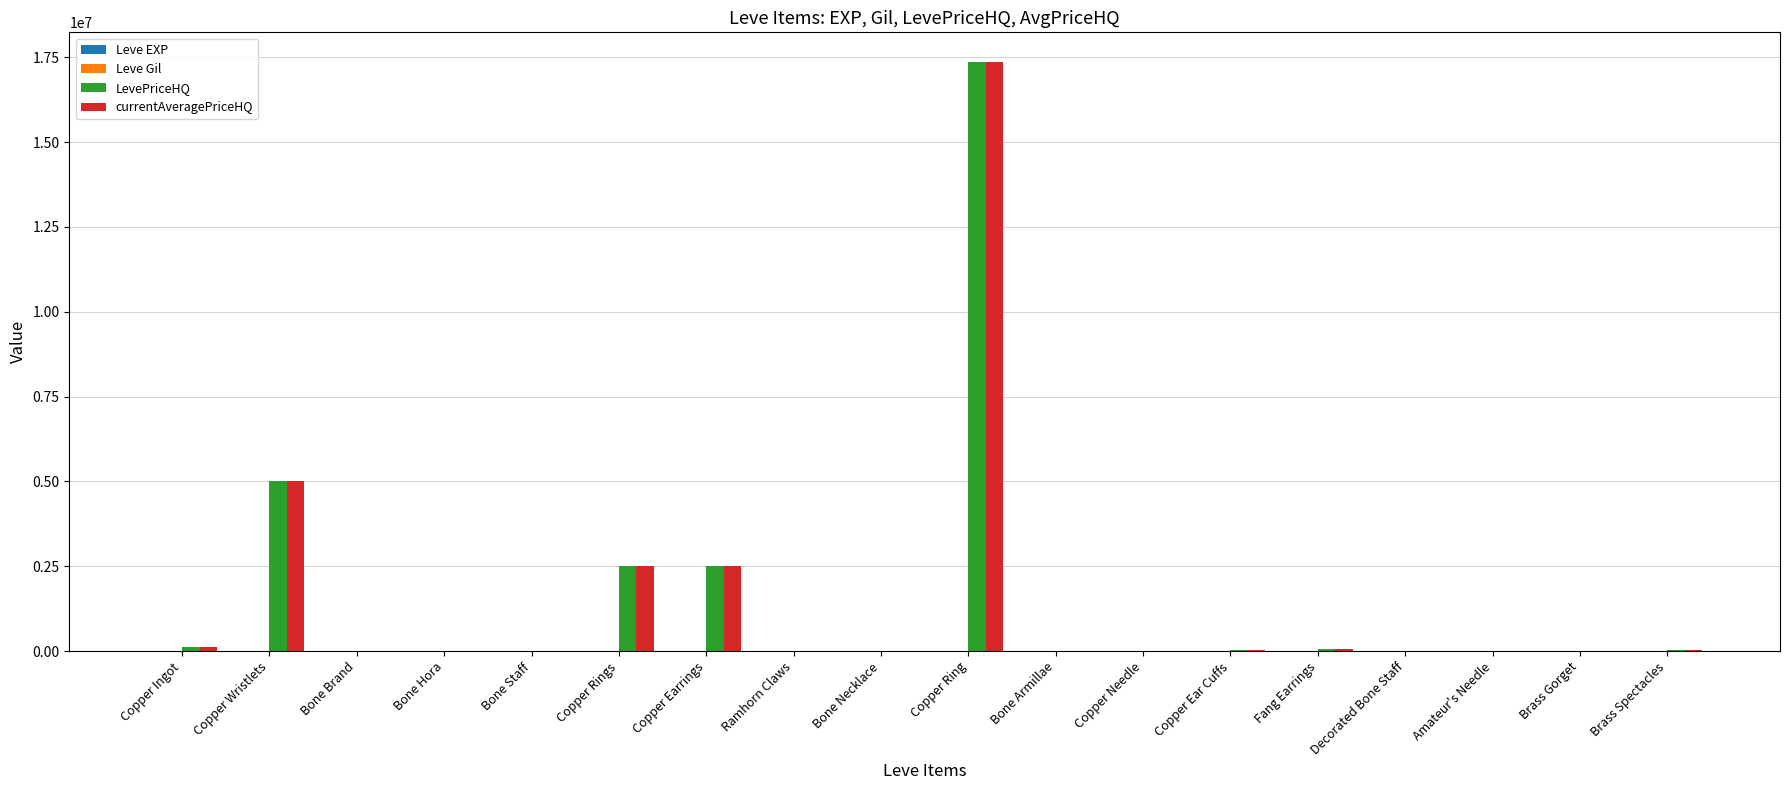

What is the greatest value displayed?

17366666.0